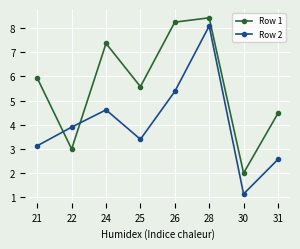

The Row 1 series shows 0.9 at 30. True or false?

False